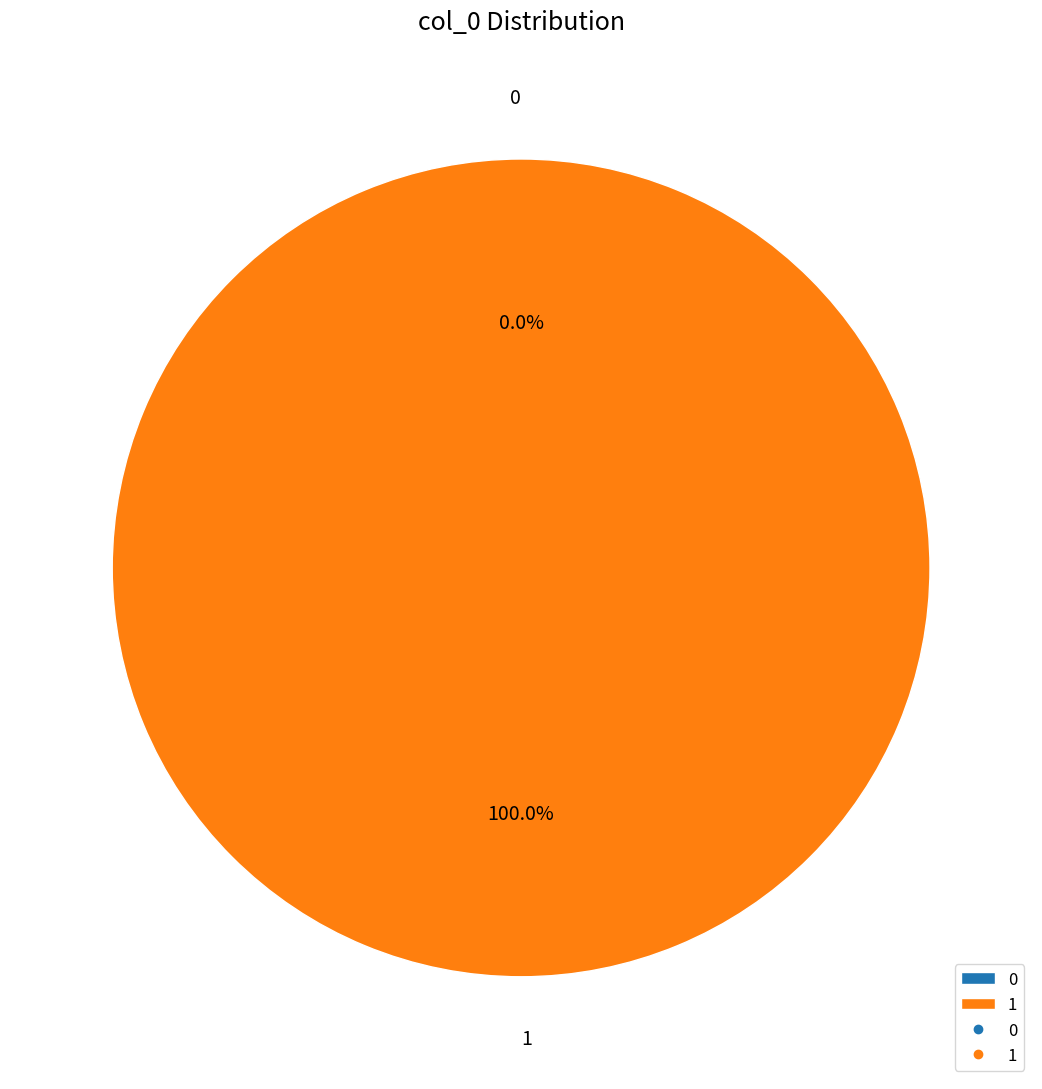

What percentage do 1 and 0 together represent?

100.0%